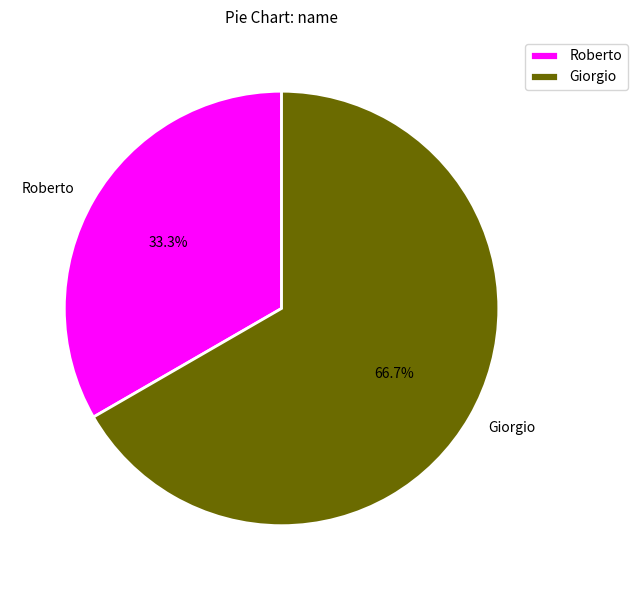

True or false: Giorgio accounts for 74% of the total.

False